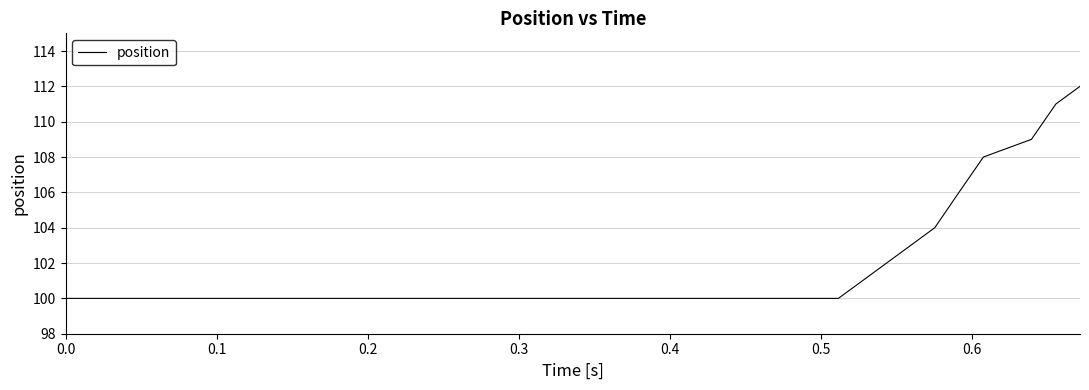

What is the smallest value displayed?

100